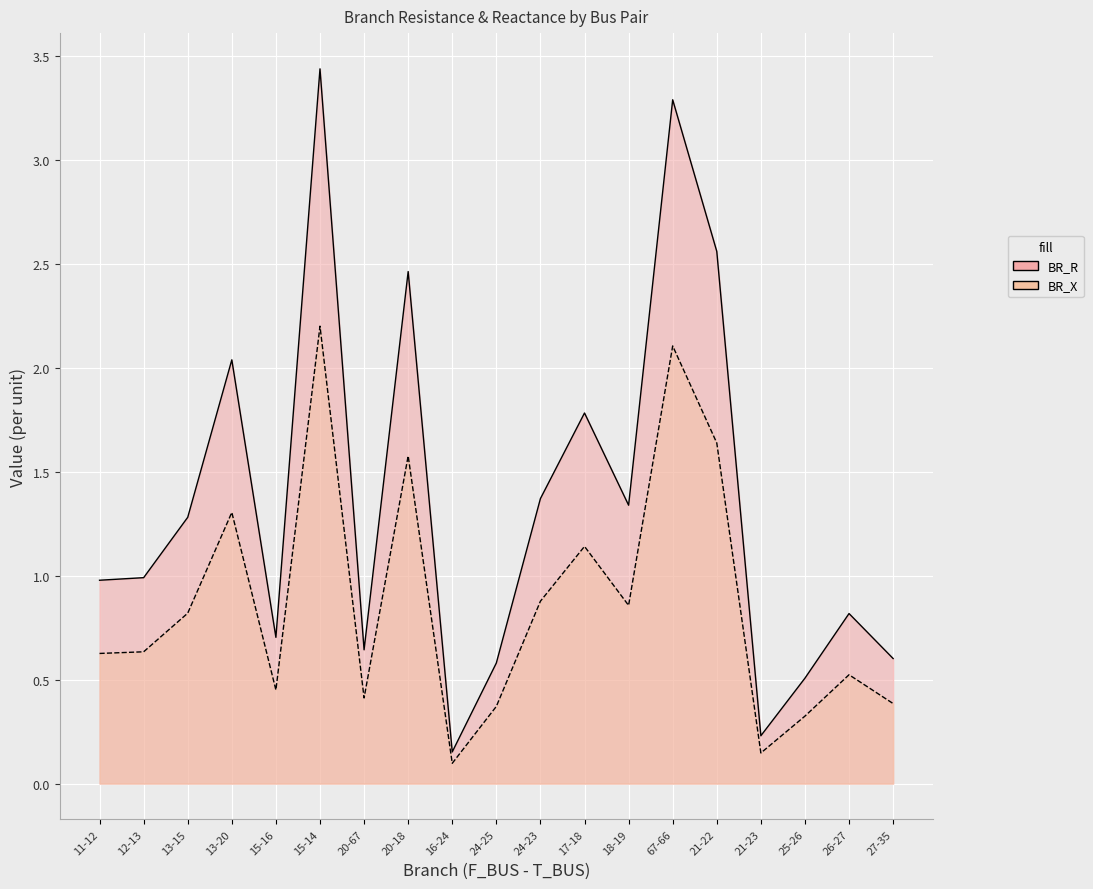

What position from the left is 12-13?

2